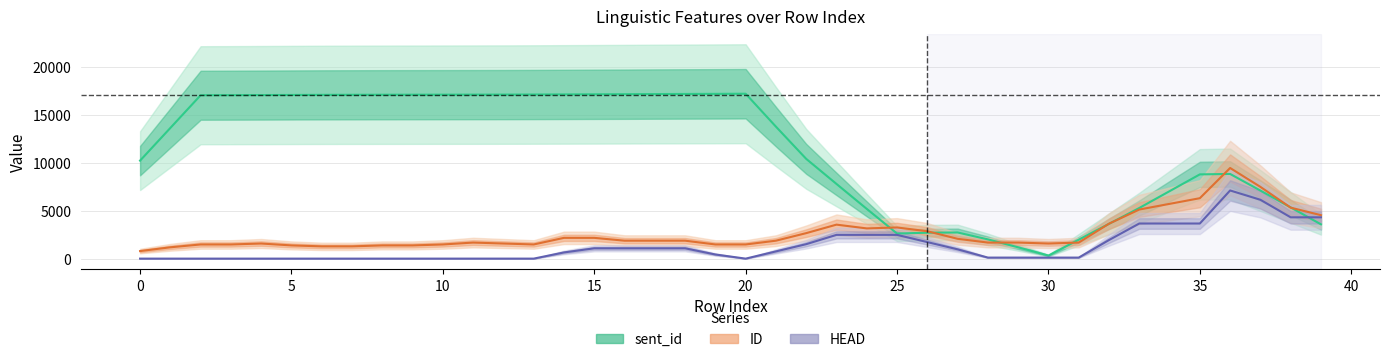

How many lines are shown in the chart?

3